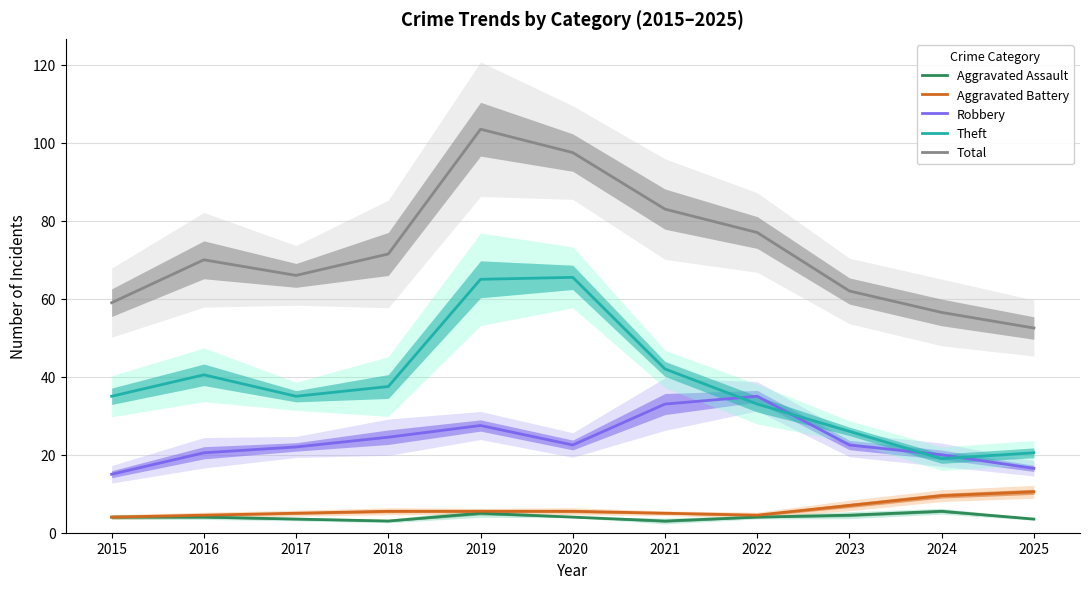

Where is the first local minimum for Aggravated Assault?

2018